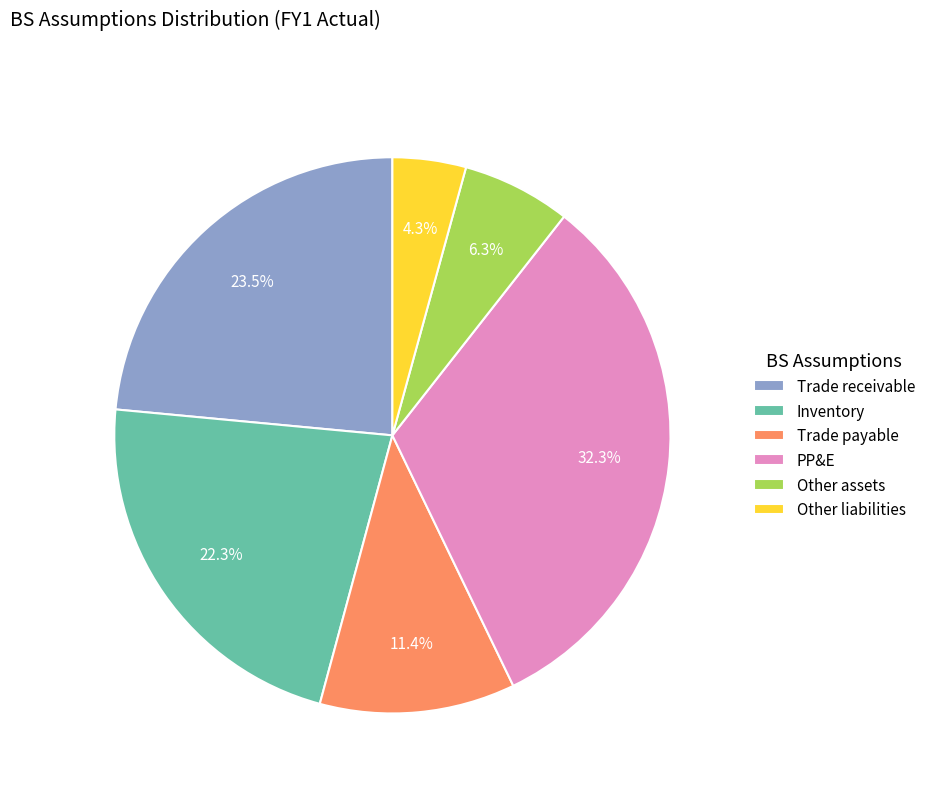

What is the total percentage of Other assets and Other liabilities?

10.6%